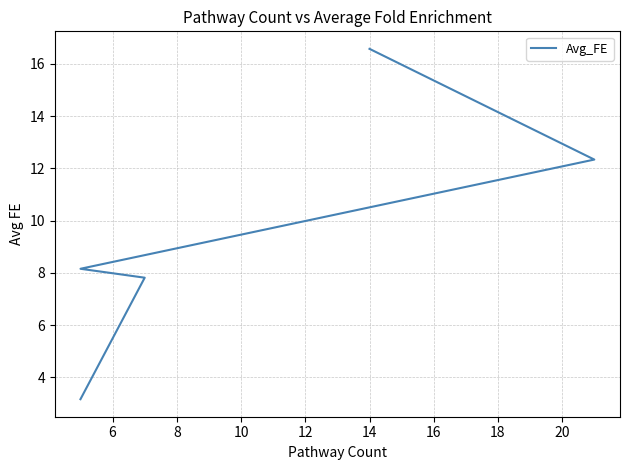

True or false: the data shows 1.7 at 12.

False